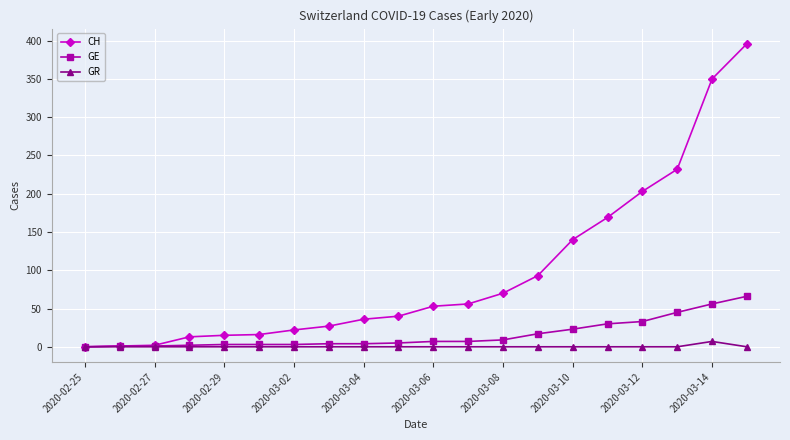

At how many categories does at least one series exceed 112?

6